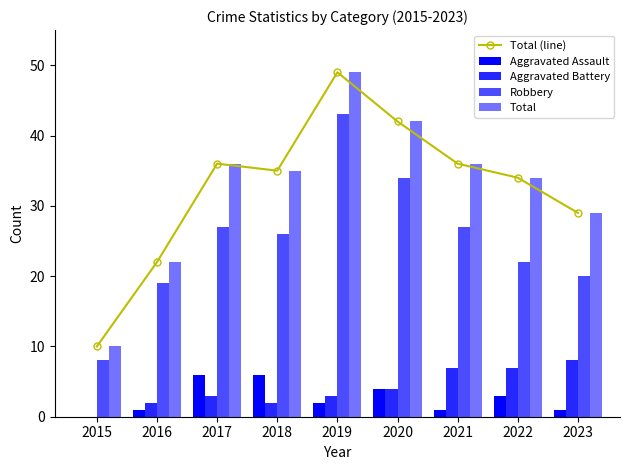

Which series has the largest total across all categories?

Total (line)